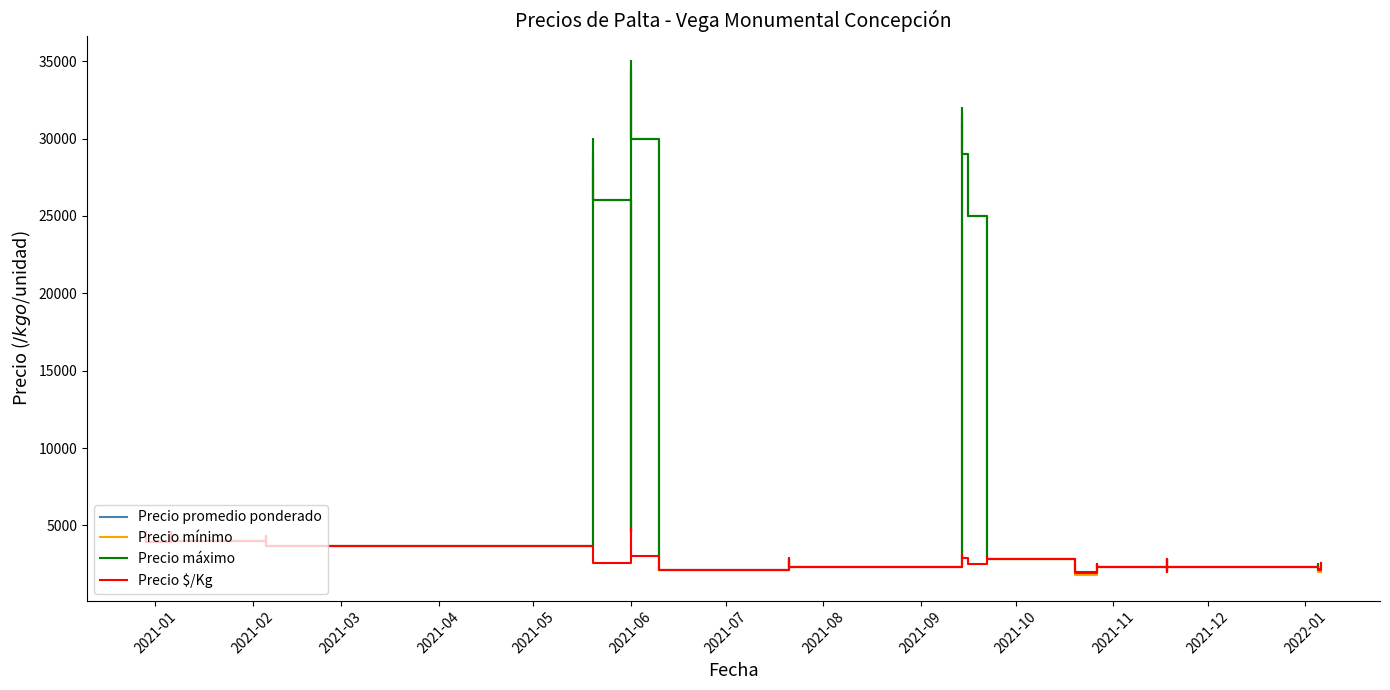

What is the lowest value of the Precio mínimo series?

1800